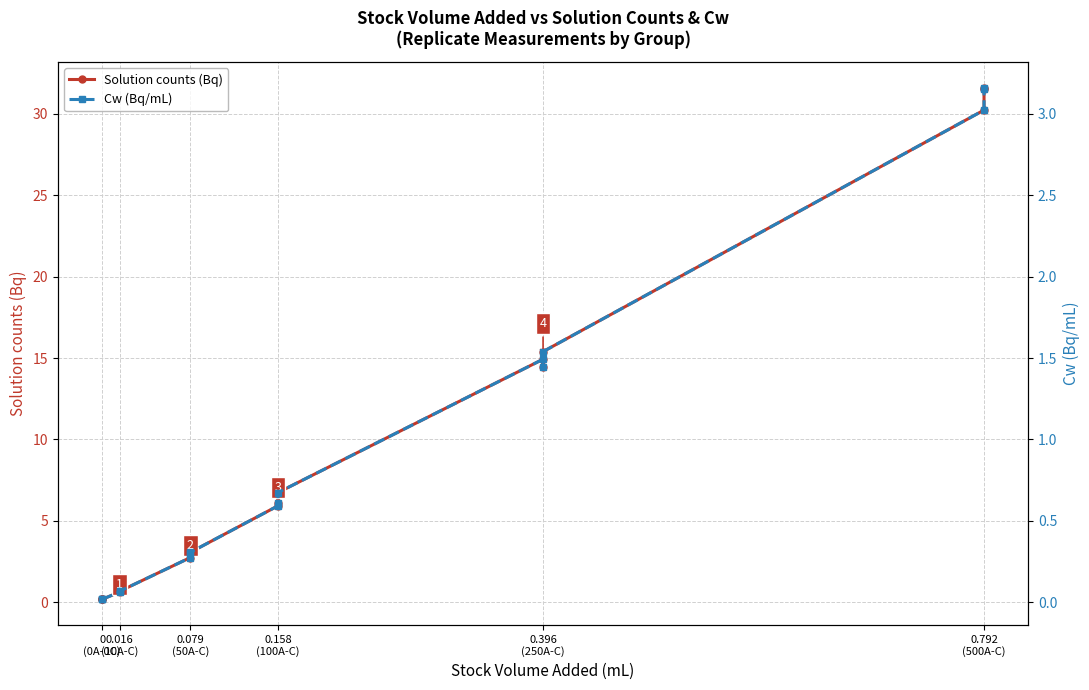

What is the sum of all Cw (Bq/mL) values?

16.8